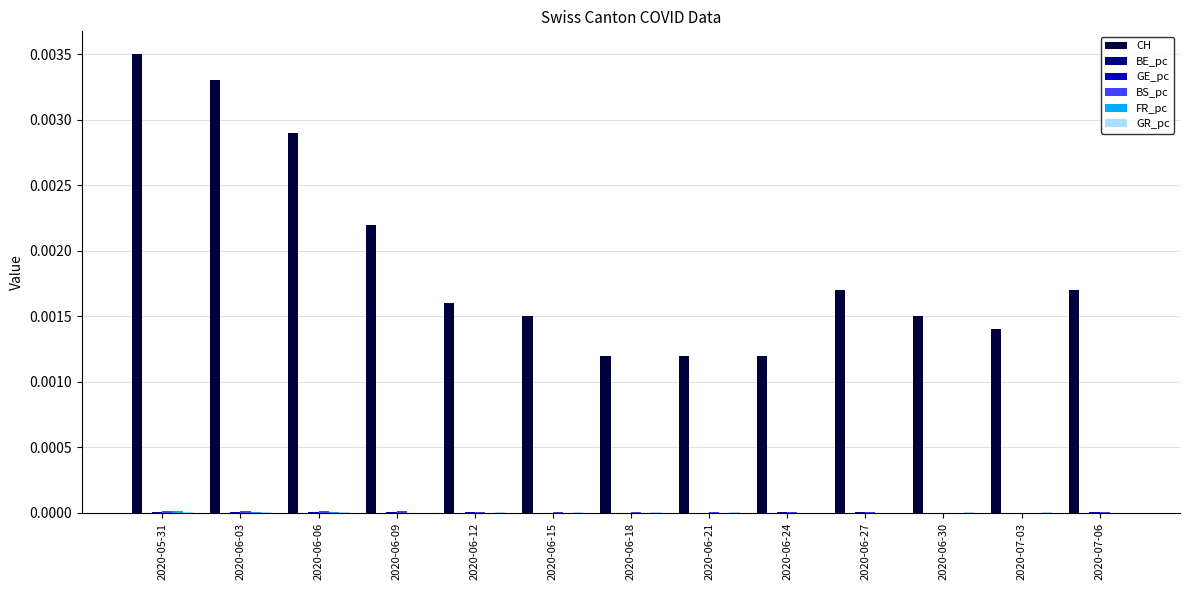

Which series has the largest total across all categories?

CH